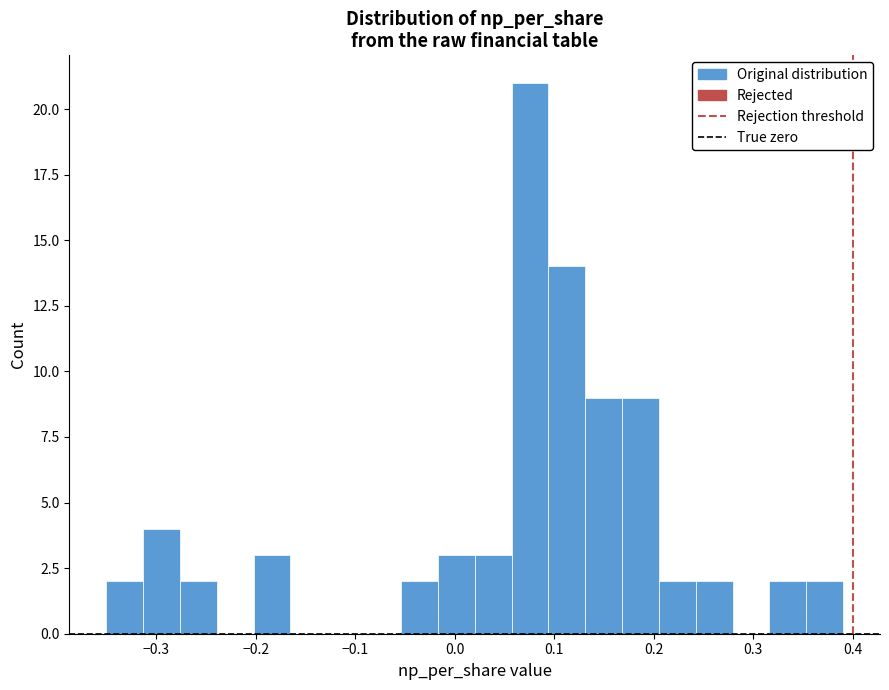

Read against the x-axis, roughly where is the centre of the tallest bar?

0.08